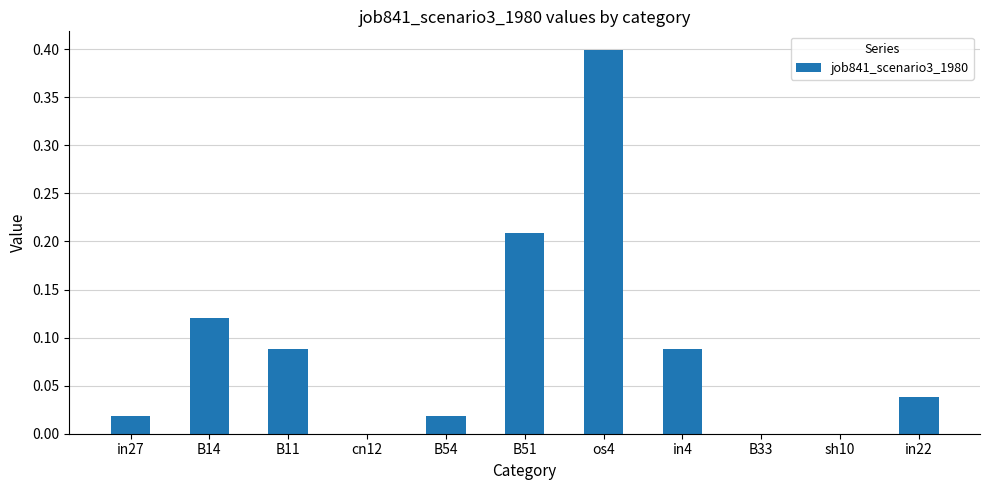

Does the chart contain stacked bars?

No